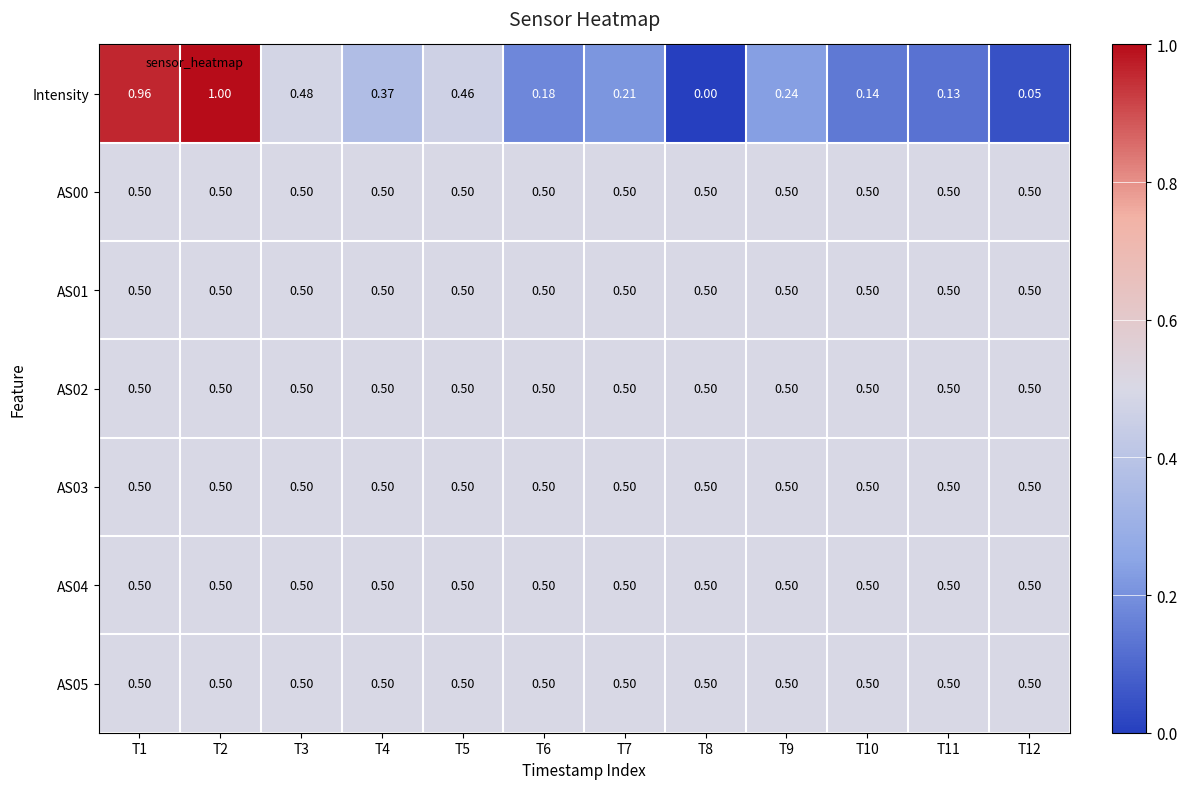

What is the spread (max minus min) of values at T8?

0.5